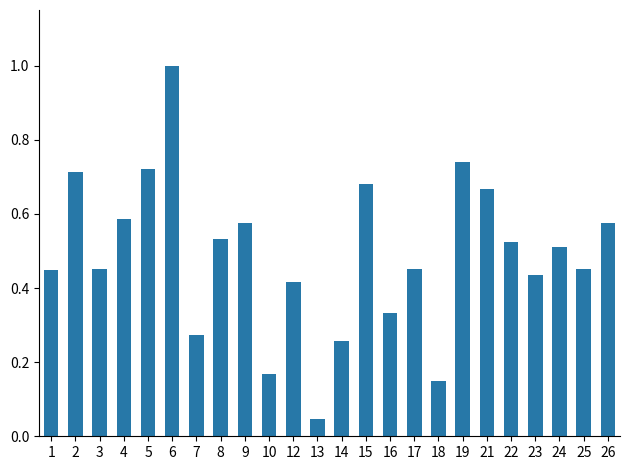

True or false: the data shows 0.1 at 7.

False